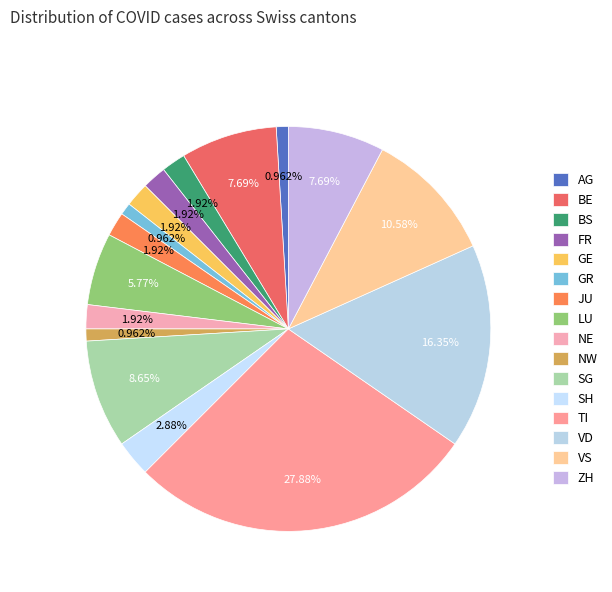

How many slices are in this pie chart?

16